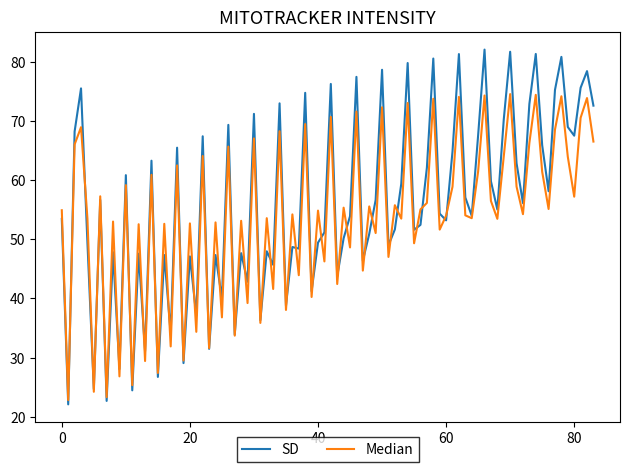

Rank the series by their maximum value, from lowest to highest.

Median, SD